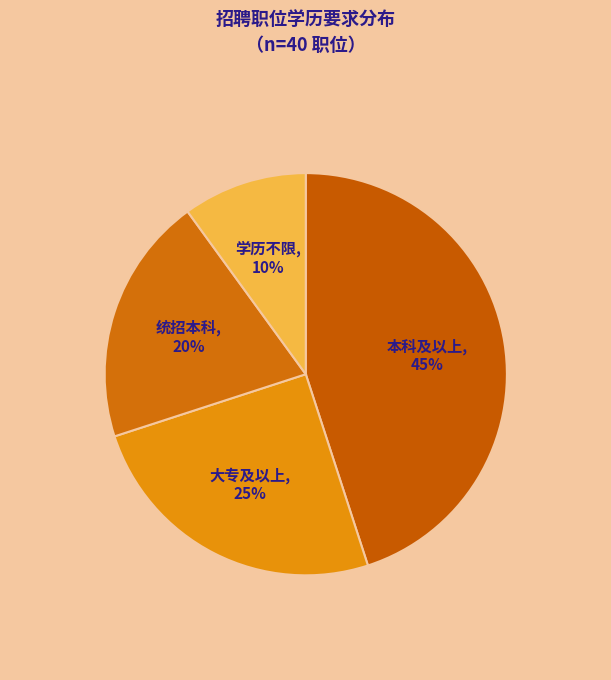

To the nearest percent, what is the average slice percentage?

25%